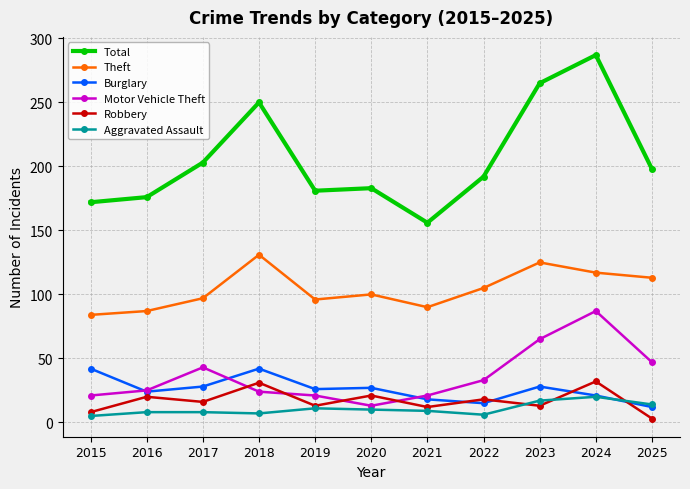

What is the sum of all Motor Vehicle Theft values?

400